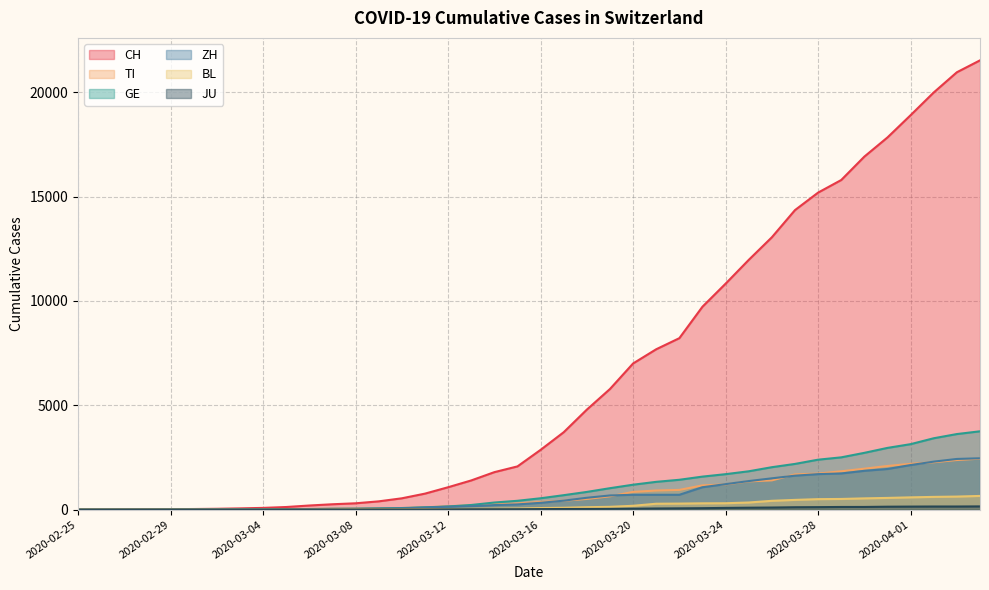

How many values in the TI series exceed 368?

19